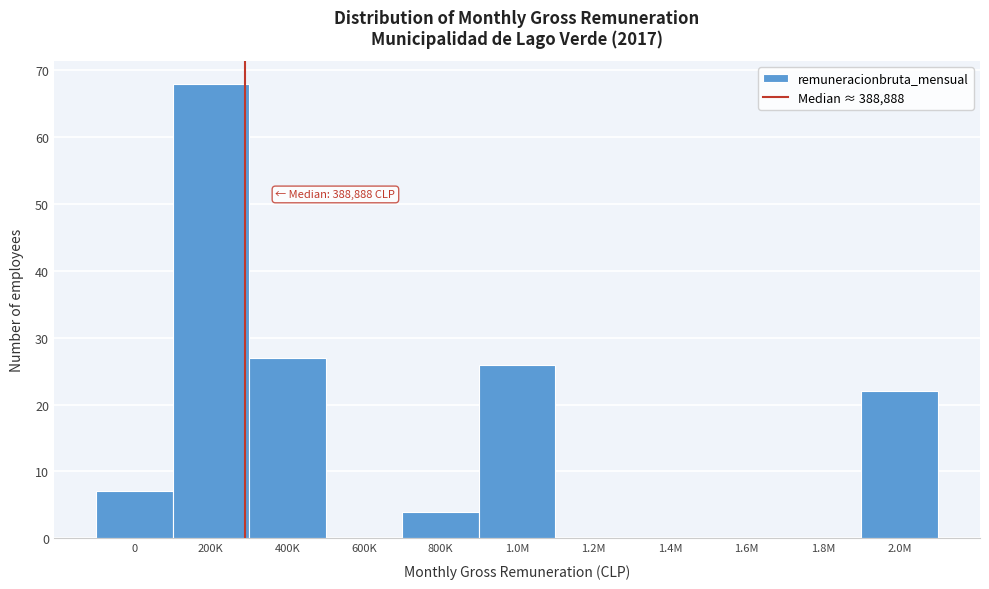

Reading left to right, list all the values displayed in this chart.

0=7	200K=68	400K=27	600K=0	800K=4	1.0M=26	1.2M=0	1.4M=0	1.6M=0	1.8M=0	2.0M=22